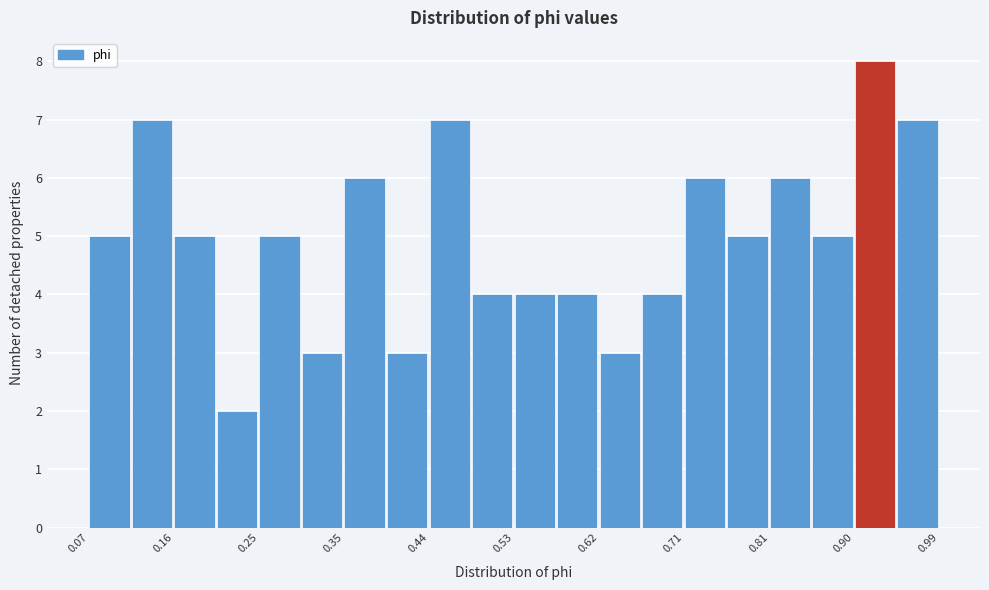

Reading left to right, list every bar in this chart as the range it spans on the x-axis followed by its height. Neither the bar edges nor the heights are printed on the chart, so give them approximately, as read against the axes.

0.07 to 0.12: 5
0.12 to 0.16: 7
0.16 to 0.21: 5
0.21 to 0.25: 2
0.25 to 0.30: 5
0.30 to 0.35: 3
0.35 to 0.39: 6
0.39 to 0.44: 3
0.44 to 0.48: 7
0.48 to 0.53: 4
0.53 to 0.58: 4
0.58 to 0.62: 4
0.62 to 0.67: 3
0.67 to 0.71: 4
0.71 to 0.76: 6
0.76 to 0.81: 5
0.81 to 0.85: 6
0.85 to 0.90: 5
0.90 to 0.94: 8
0.94 to 0.99: 7